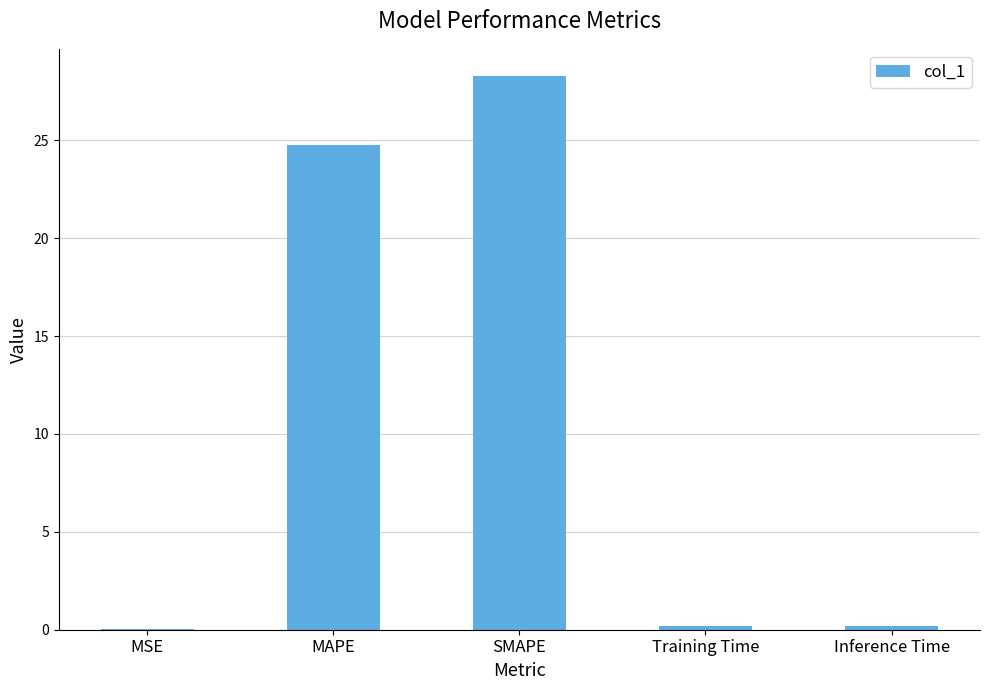

What is the difference between the values at MSE and SMAPE?

28.2